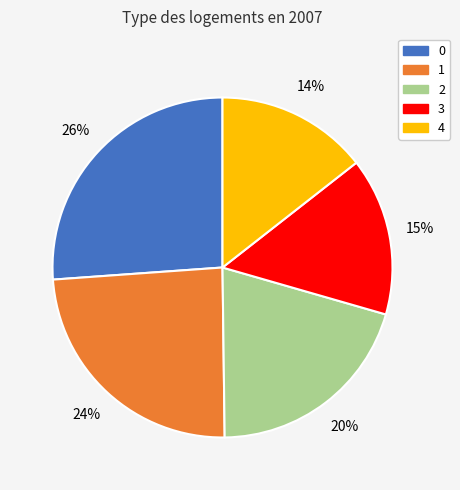

Rank the categories by value from lowest to highest.

4, 3, 2, 1, 0